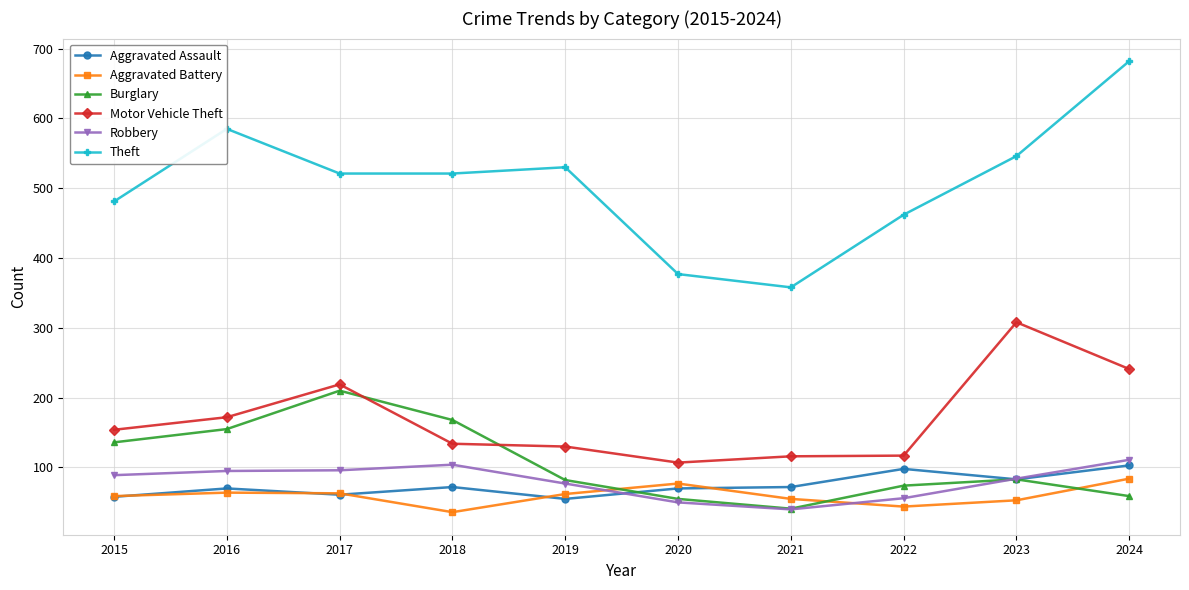

At which label does Theft first exceed 521?

2016